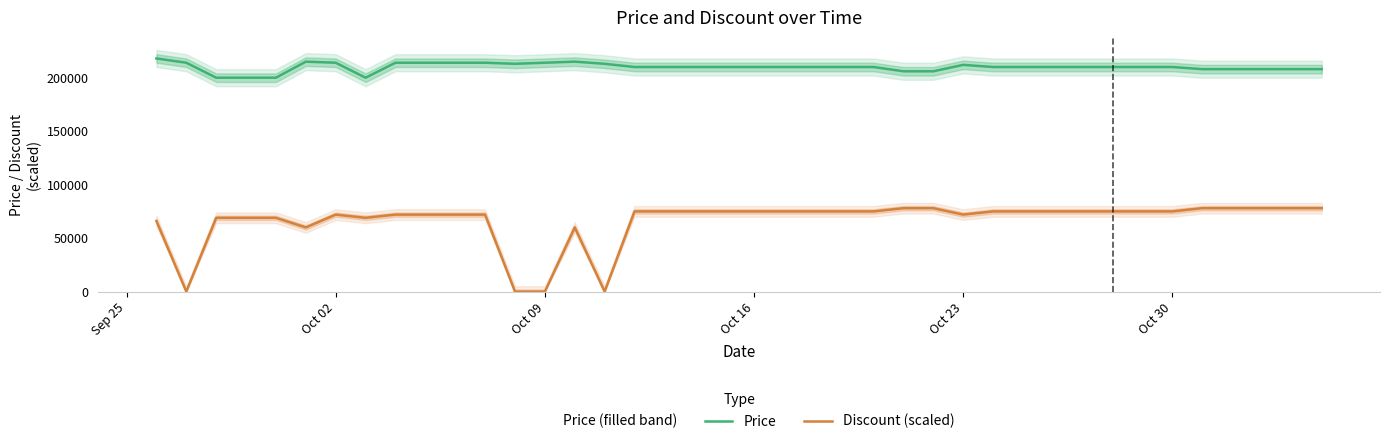

True or false: Price and Discount (scaled) intersect in this chart.

False